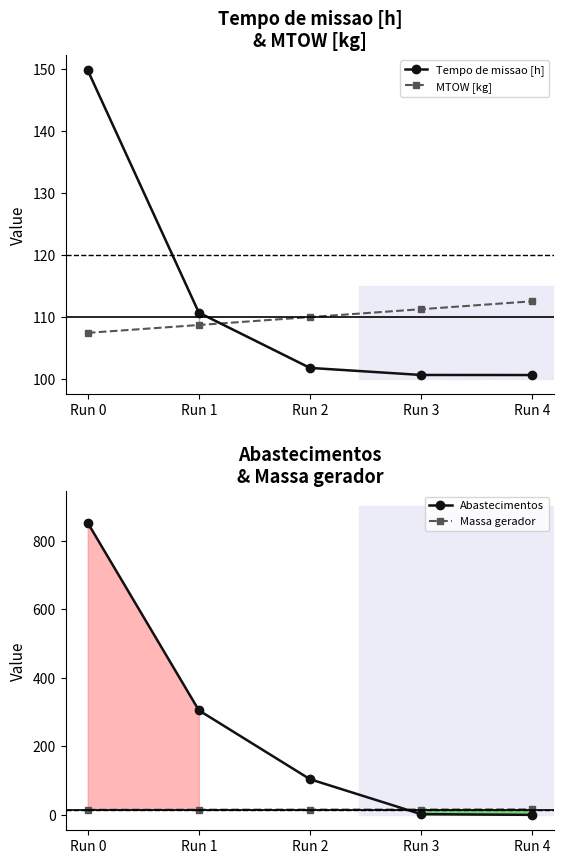

Rank the series by their maximum value, from lowest to highest.

Massa gerador, MTOW [kg], Tempo de missao [h], Abastecimentos